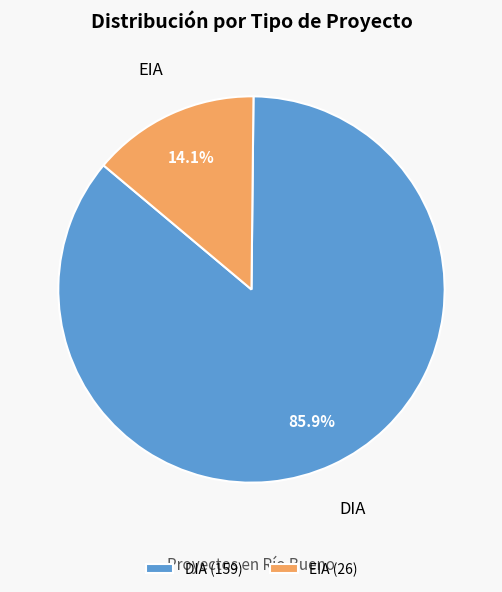

What is the ratio of the value at DIA to the value at EIA?

6.1